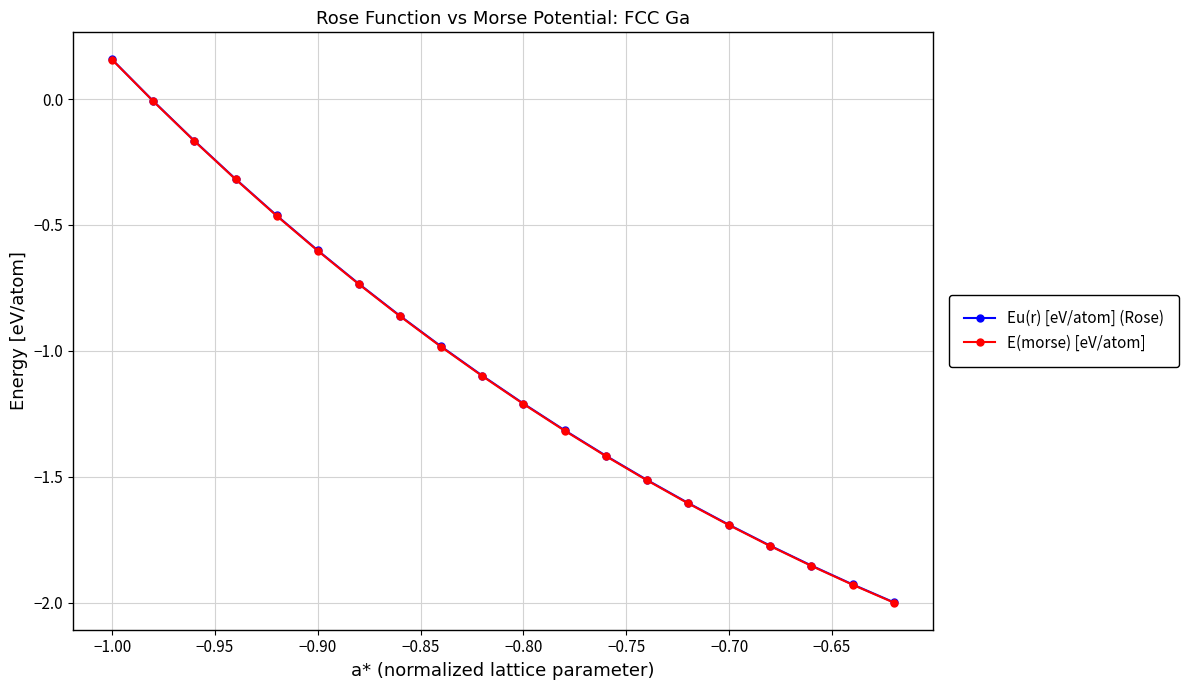

Which series has the widest spread of values?

E(morse) [eV/atom]